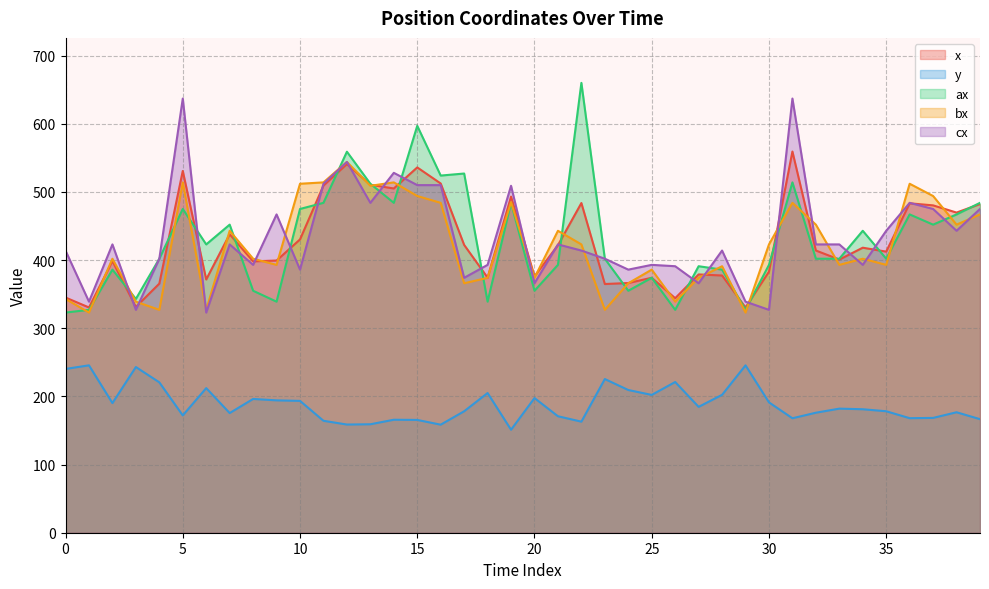

True or false: x has more than 0 interior local peaks.

True